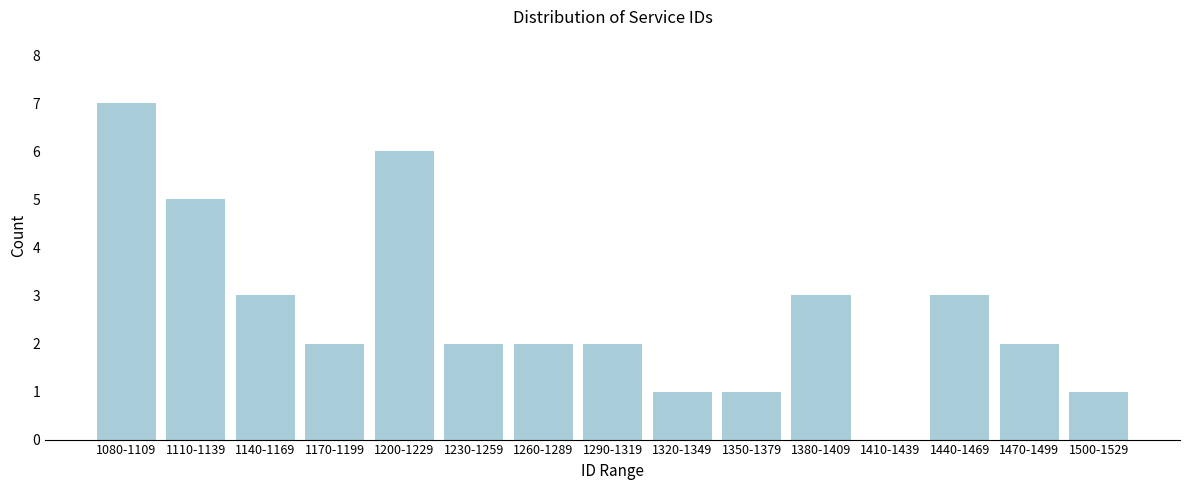

Reading right to left, what are all the values shown in this chart?

1500-1529=1	1470-1499=2	1440-1469=3	1410-1439=0	1380-1409=3	1350-1379=1	1320-1349=1	1290-1319=2	1260-1289=2	1230-1259=2	1200-1229=6	1170-1199=2	1140-1169=3	1110-1139=5	1080-1109=7